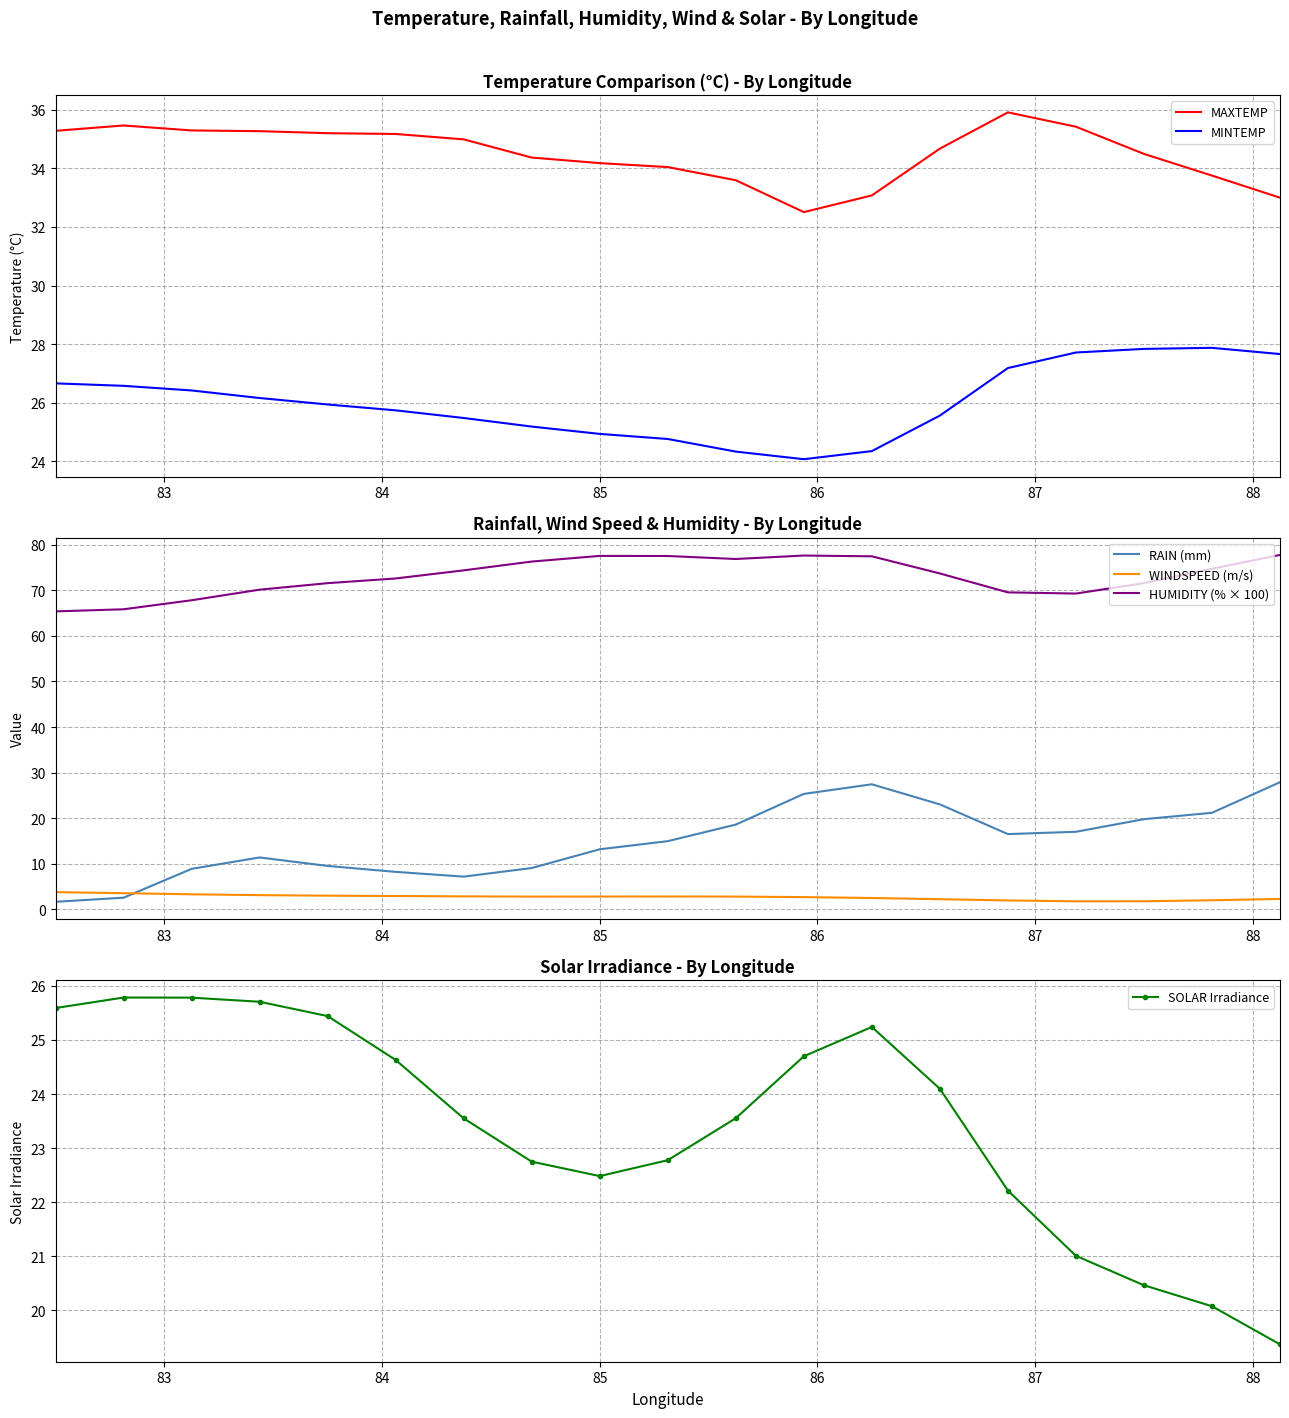

True or false: HUMIDITY (% × 100) and SOLAR Irradiance intersect in this chart.

False